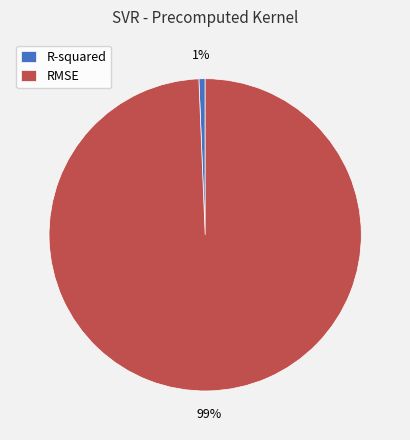

To the nearest percent, what is the combined percentage of RMSE and R-squared?

100%